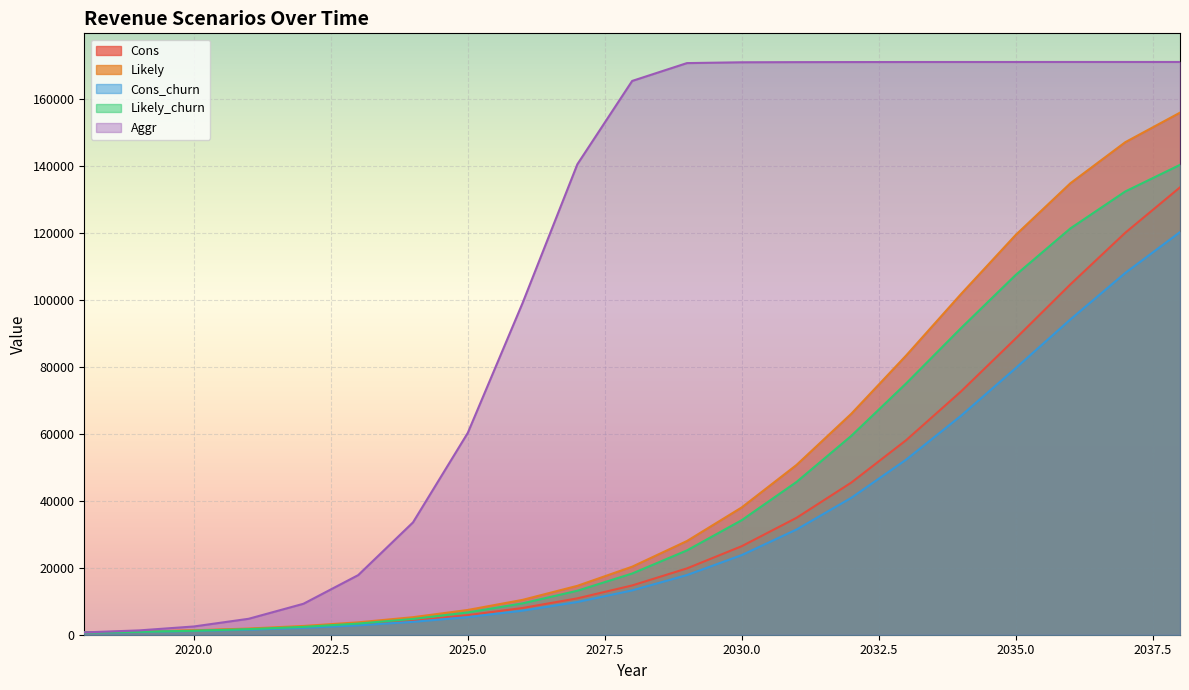

Reading right to left, what are all the values shown in this chart?

Cons: 133624.8	120052.8	104652.0	88466.4	72626.4	58089.6	45439.2	34912.8	26438.4	19807.2	14716.8	10864.8	7984.8	5853.6	4276.8	3132.0	2289.6	1677.6	1238.4	921.6	691.2
Likely: 155937.6	147103.2	134856.0	119390.4	101707.2	83376.0	65995.2	50702.4	38023.2	27986.4	20318.4	14601.6	10411.2	7394.4	5234.4	3700.8	2613.6	1850.4	1317.6	950.4	691.2
Cons_churn: 120261.6	108043.2	94183.2	79617.6	65361.6	52279.2	40888.8	31420.8	23788.8	17820.0	13240.8	9777.6	7185.6	5263.2	3844.8	2815.2	2059.2	1504.8	1108.8	828.0	619.2
Likely_churn: 140342.4	132386.4	121370.4	107445.6	91533.6	75038.4	59392.8	45626.4	34214.4	25185.6	18280.8	13140.0	9367.2	6652.8	4708.8	3326.4	2347.2	1663.2	1180.8	849.6	619.2
Aggr: 171072.0	171072.0	171072.0	171064.8	171064.8	171057.6	171043.2	171021.6	170978.4	170733.6	165405.6	140522.4	99072.0	60285.6	33552.0	17805.6	9244.8	4759.2	2462.4	1288.8	691.2